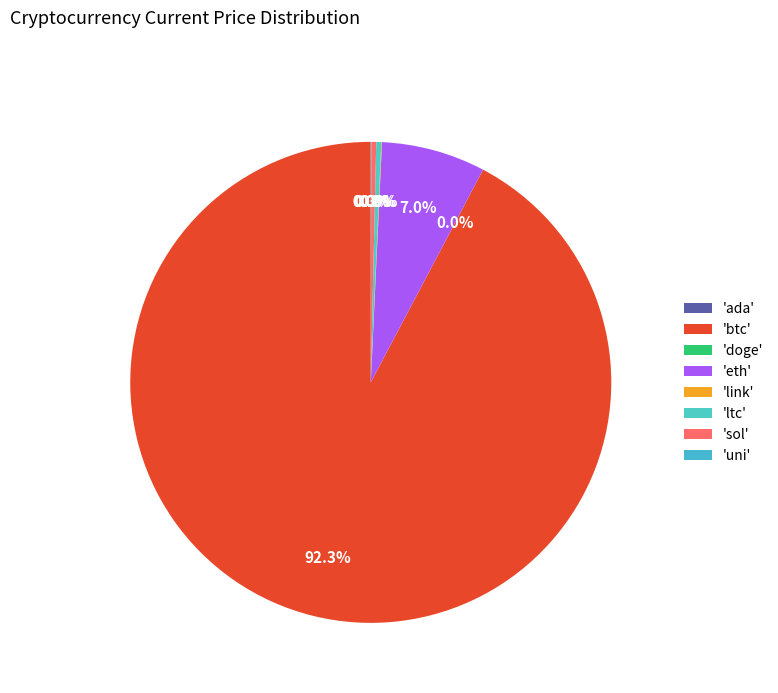

What is the largest slice in the pie chart?

'btc'